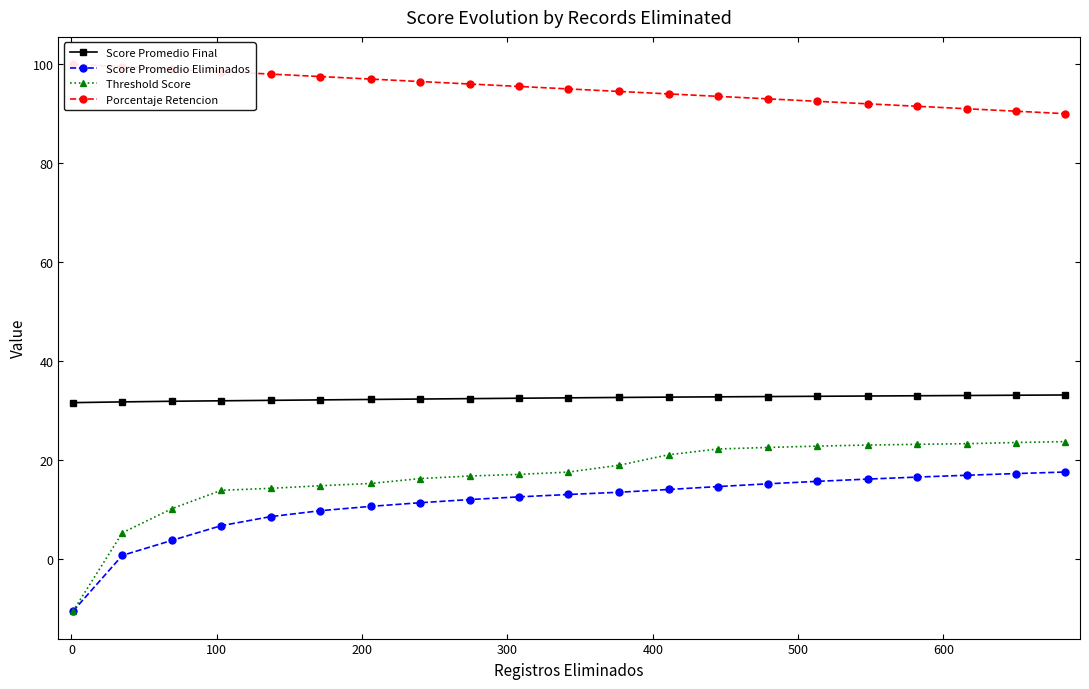

True or false: Threshold Score and Score Promedio Final intersect in this chart.

False